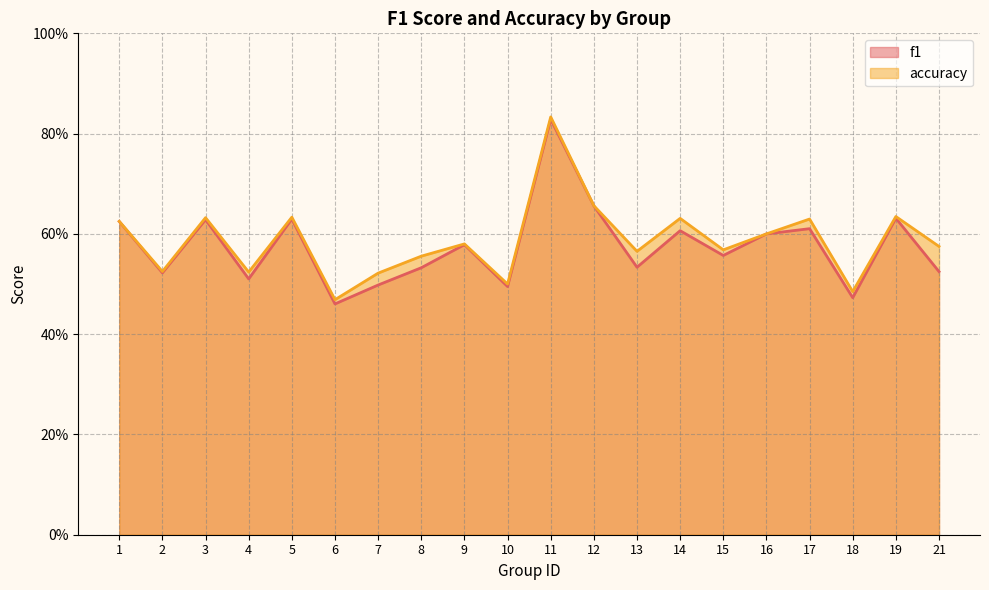

What is the difference between the maximum and minimum values in the f1 series?

0.4